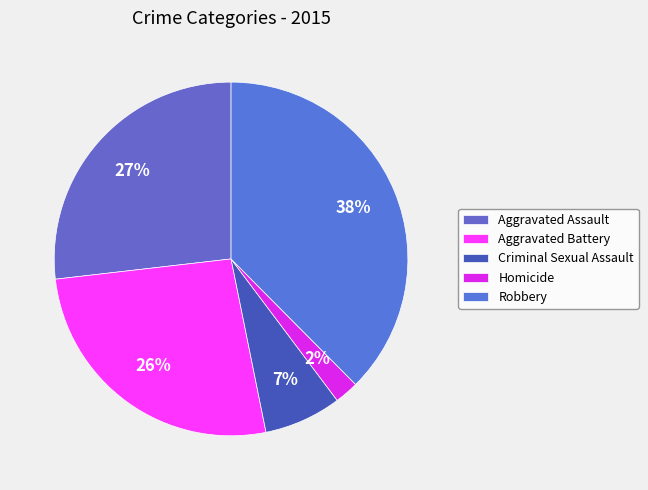

True or false: Homicide accounts for 2% of the total.

True